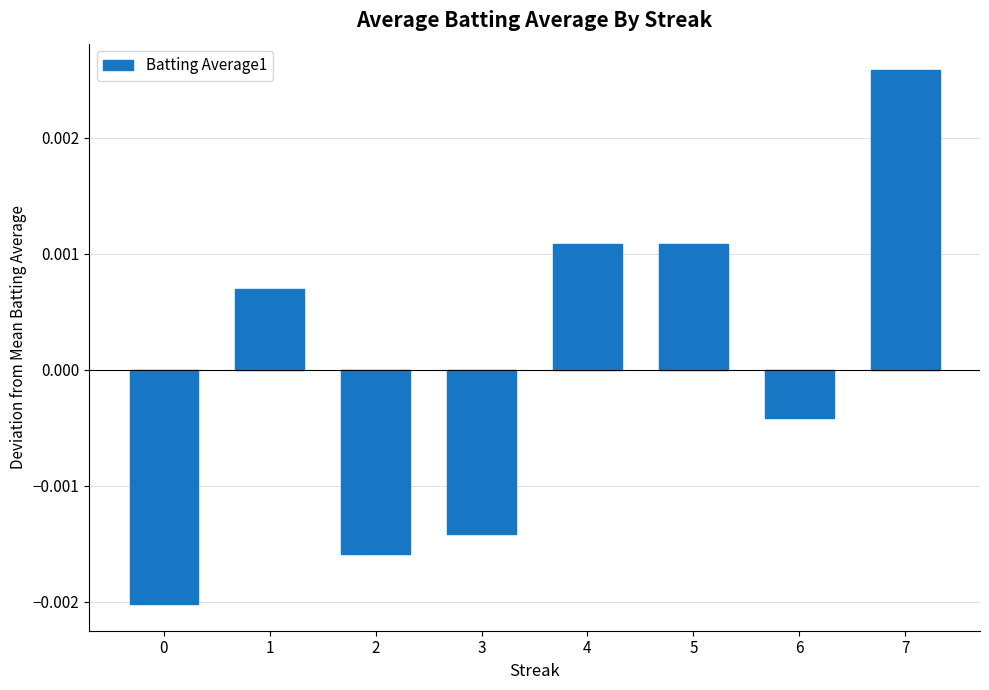

Where does the data first go above 0?

1